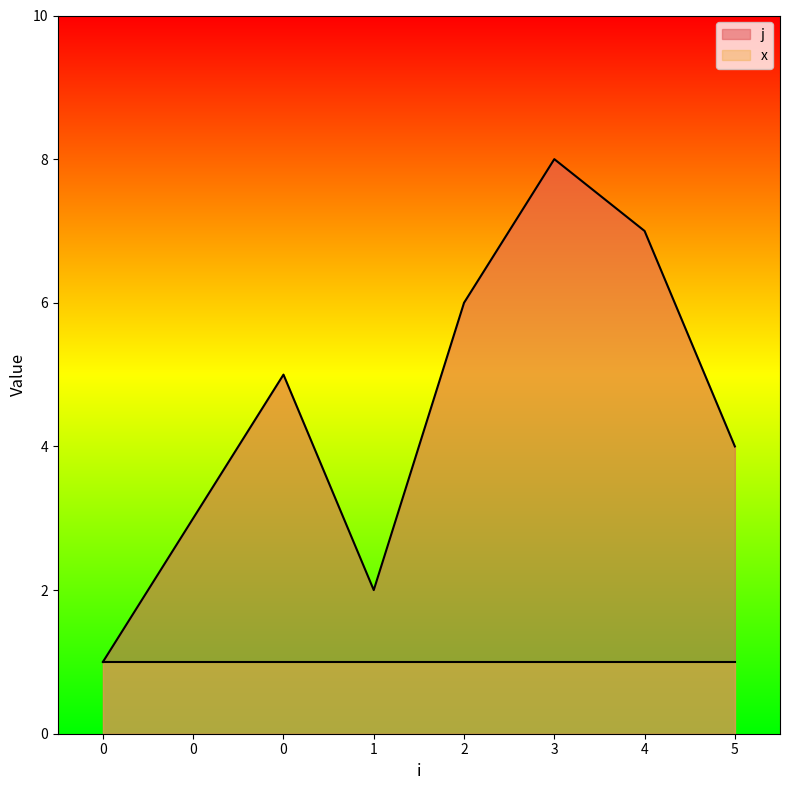

Approximately how many times larger is the value at 0 compared to 3?

0.6